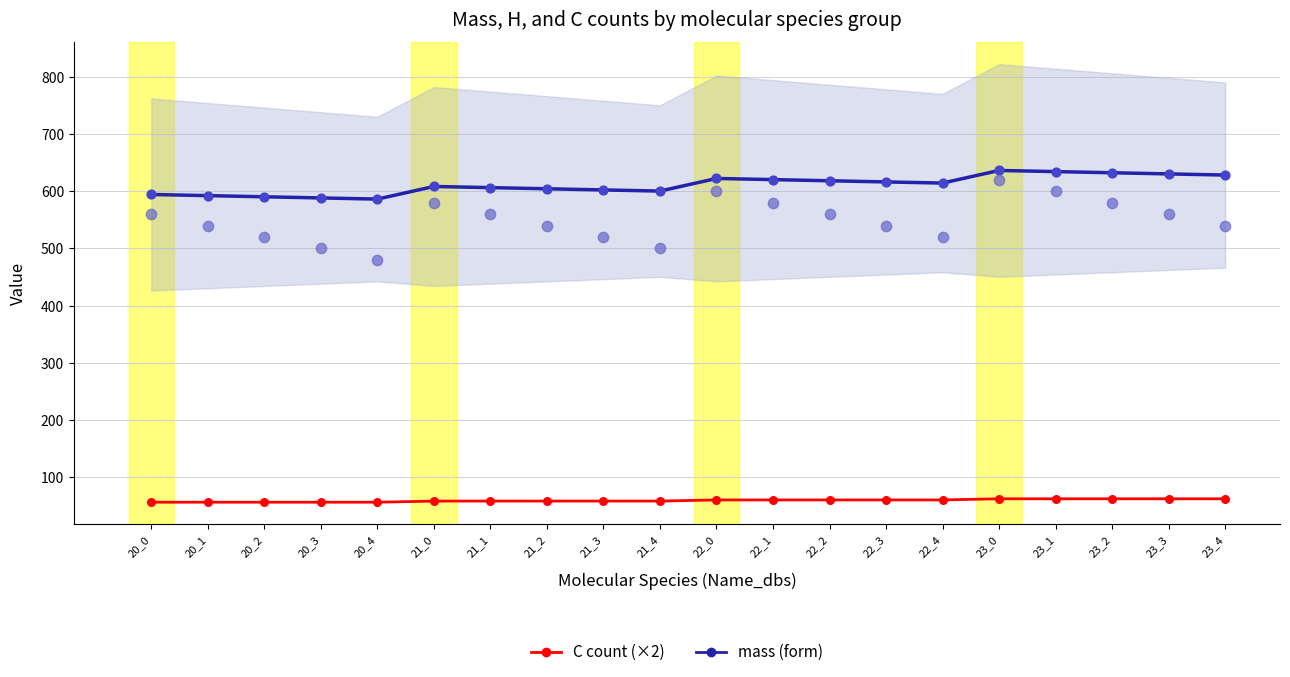

What are all the series names shown in the legend?

mass (form), C count (×2)